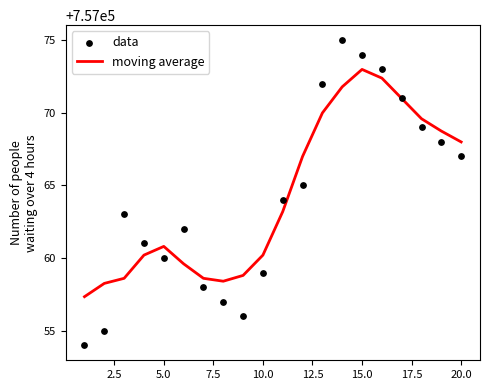

Which series contains the highest Y value?

data